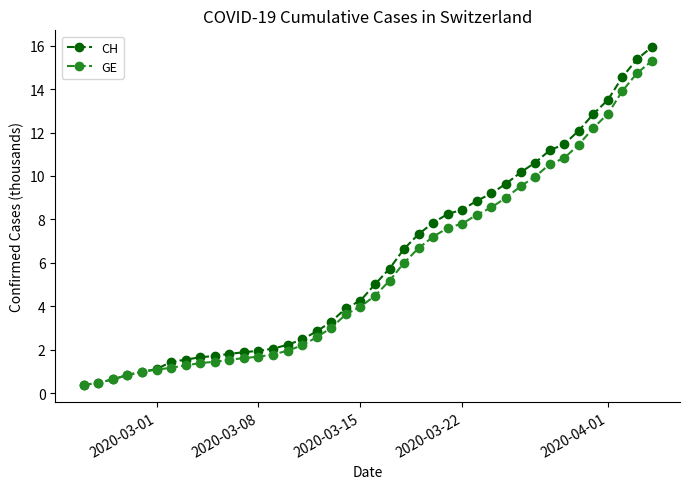

What is the minimum value for GE?

0.4